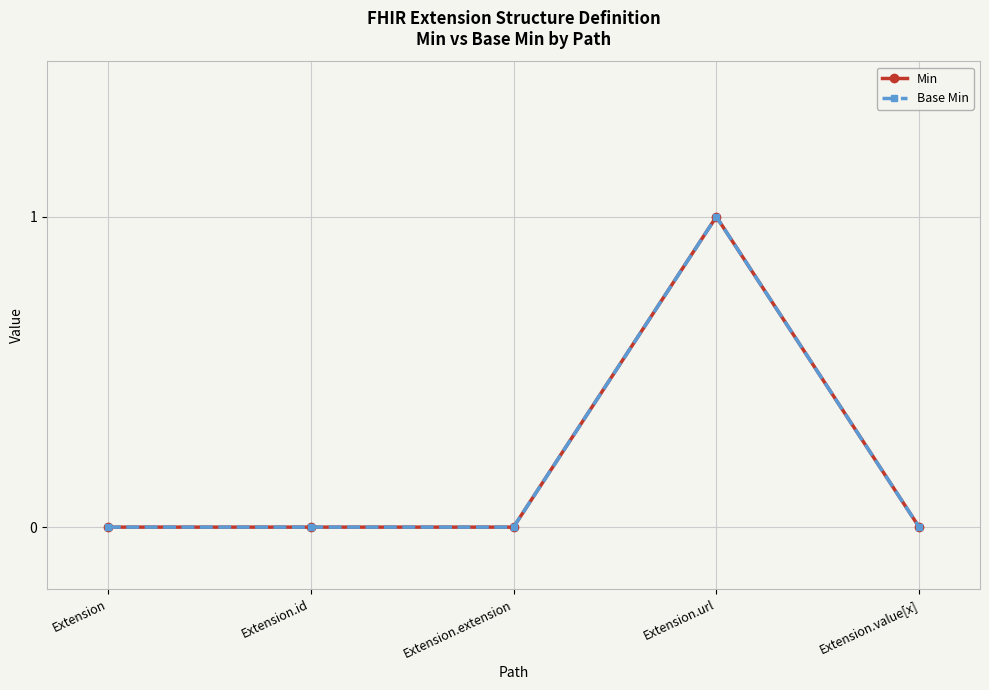

Does the chart have visible grid lines?

Yes